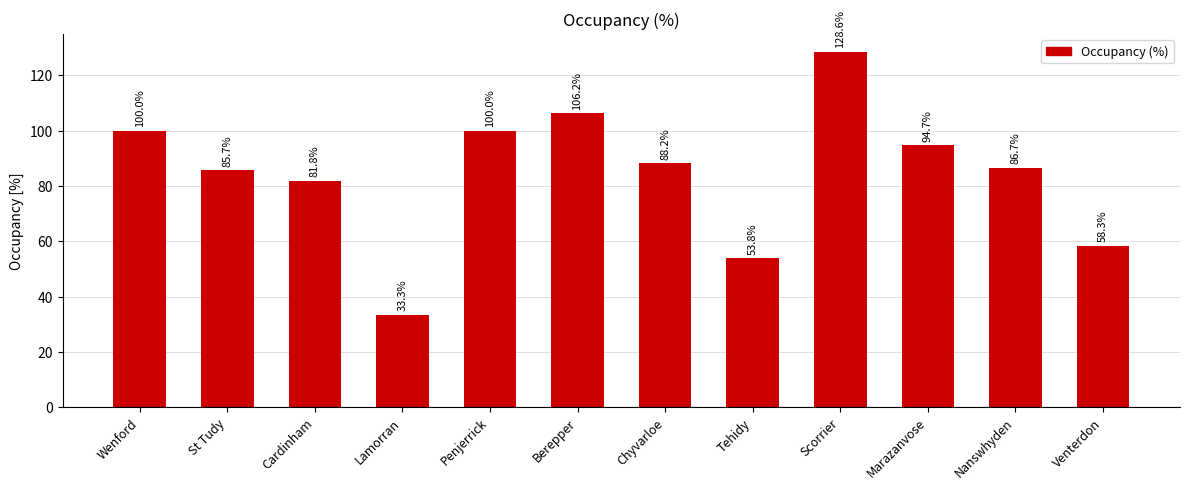

Is it true that the value at Cardinham is 81.8?

True